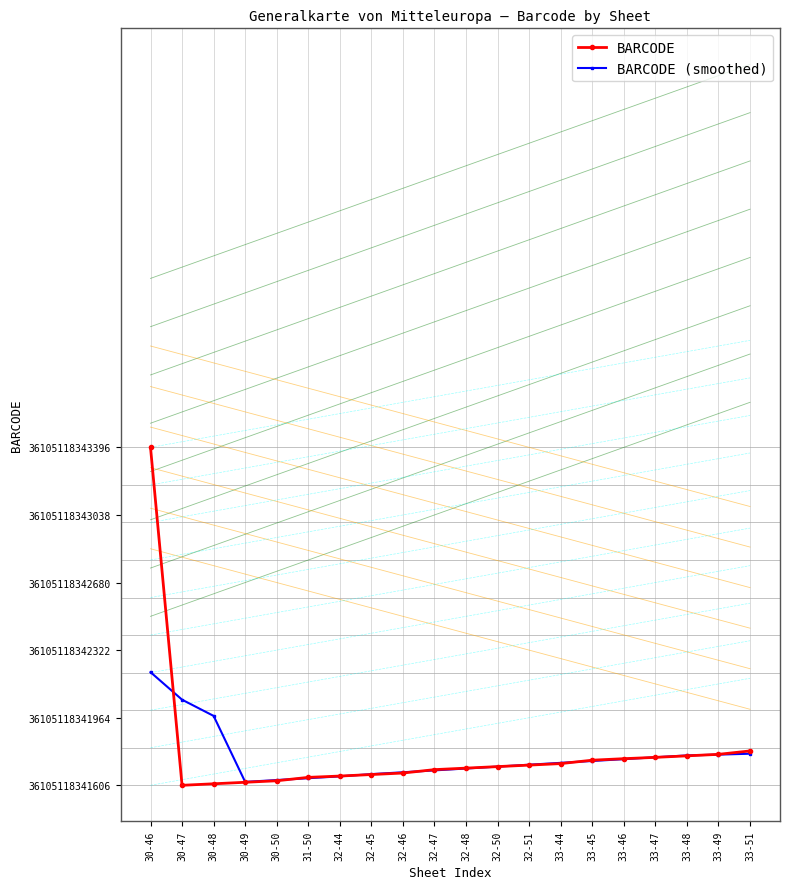

What is the value of the BARCODE (smoothed) point at the 1st from the left?

599.3